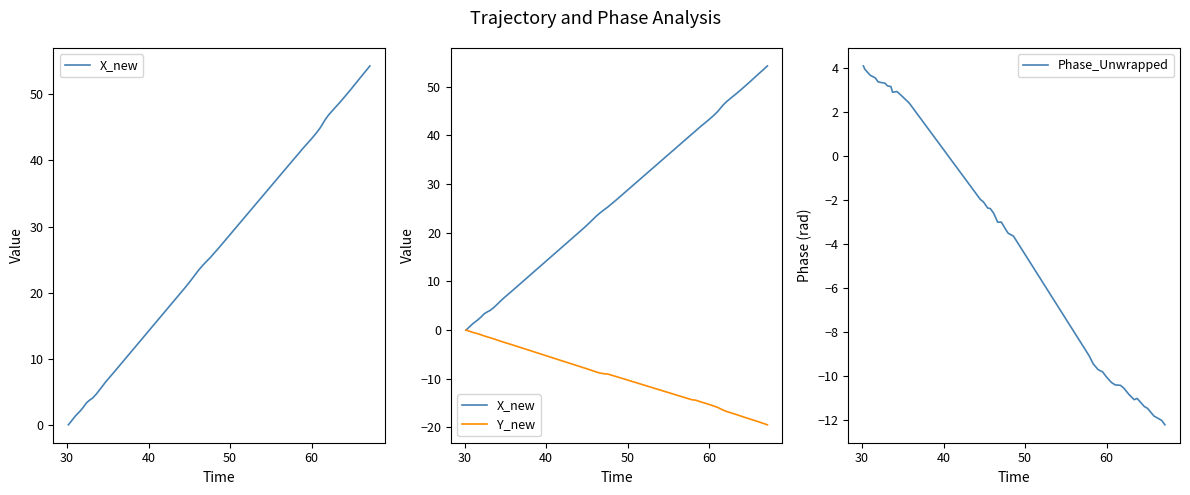

Does the chart have visible grid lines?

No